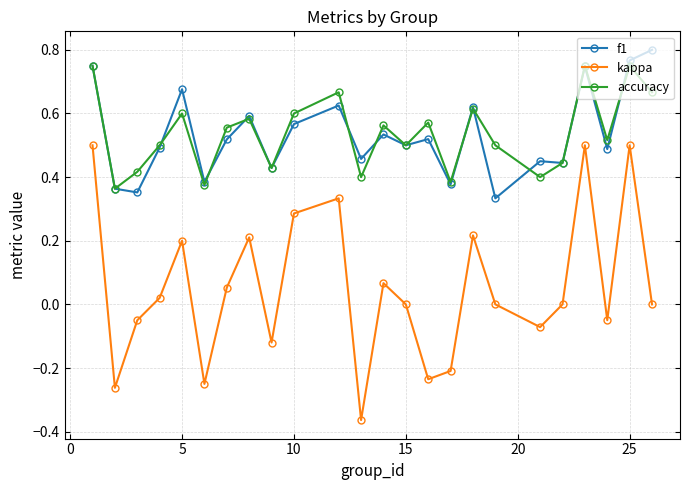

Which series has the widest spread of values?

kappa